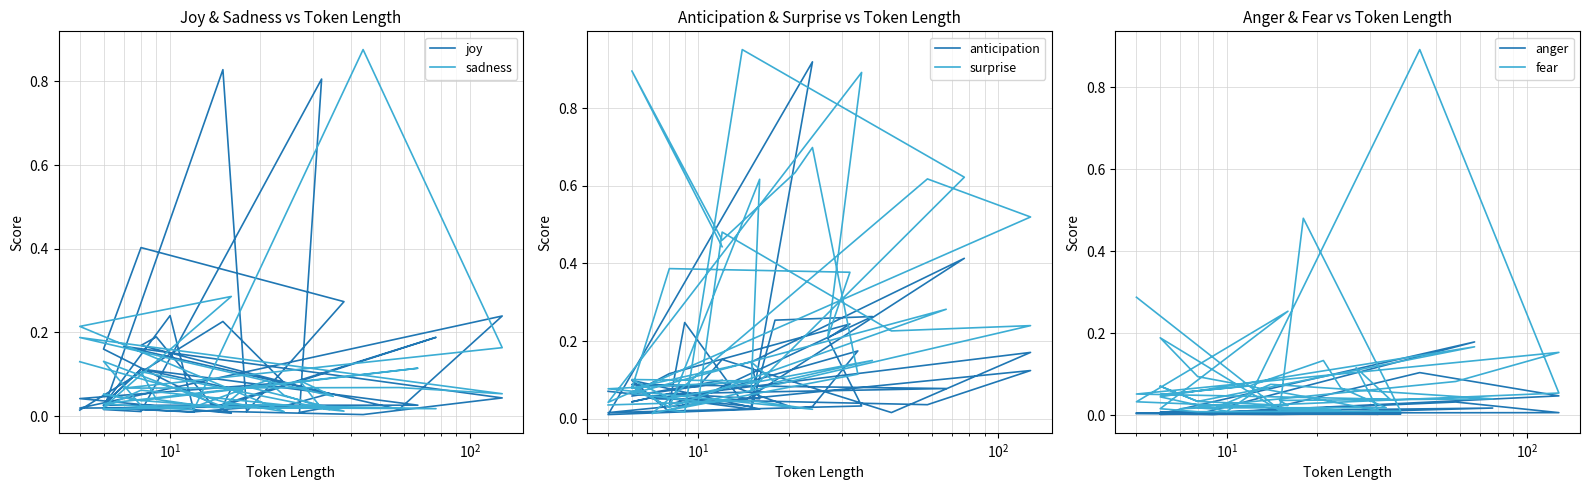

What is the spread (max minus min) of values at $\mathdefault{10^{1}}$?

0.9